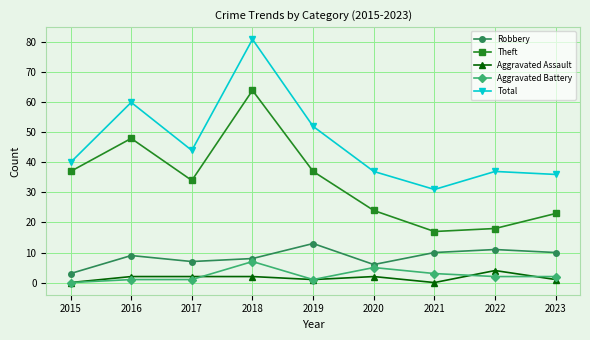

True or false: Aggravated Assault has a value of 2 at 2017.

True